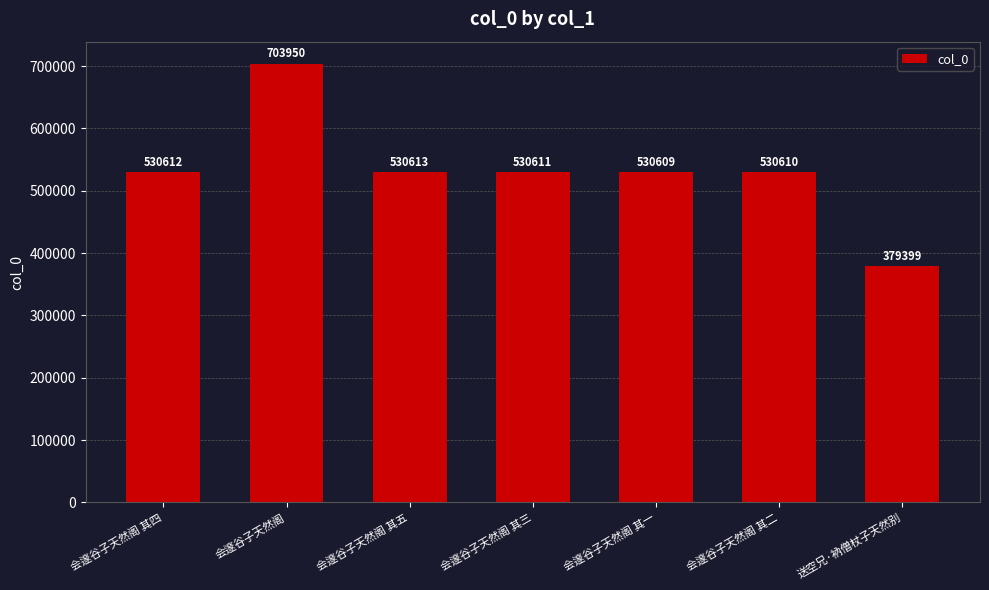

What is the label of the 6th bar from the right?

会邃谷子天然阁